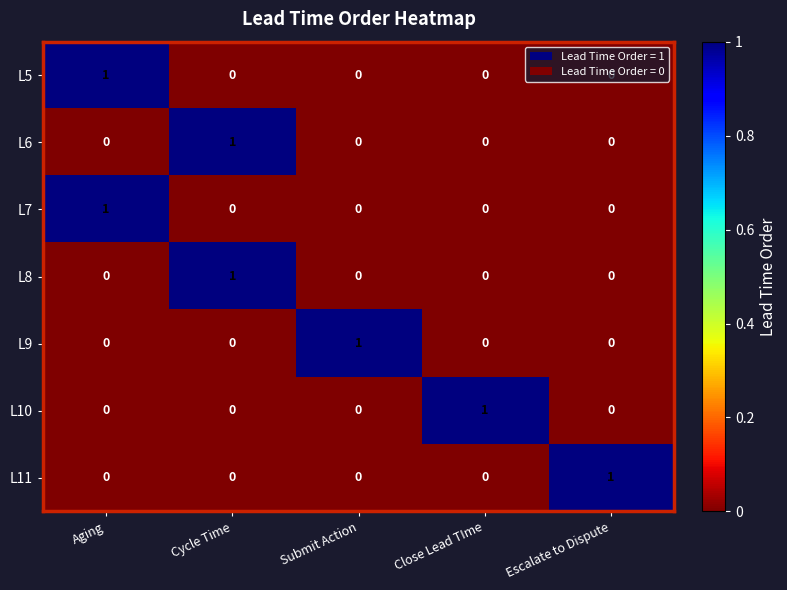

At how many categories does at least one series exceed 0?

5